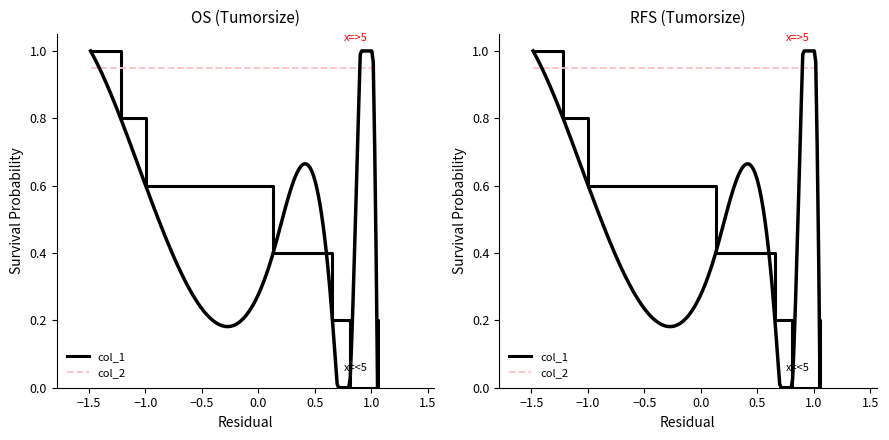

What is the label of the 3rd point from the left?

−1.0